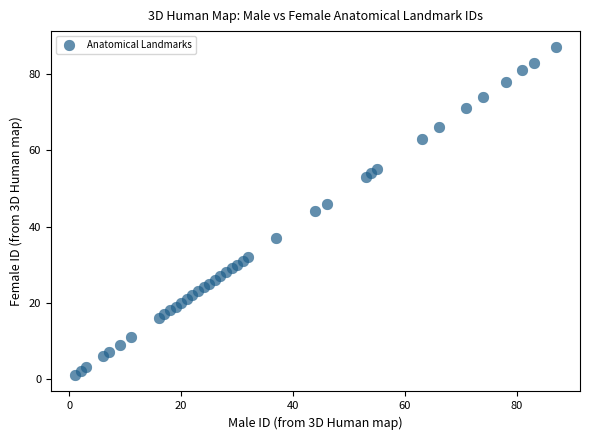

What is the range of Y values (max minus min)?

86